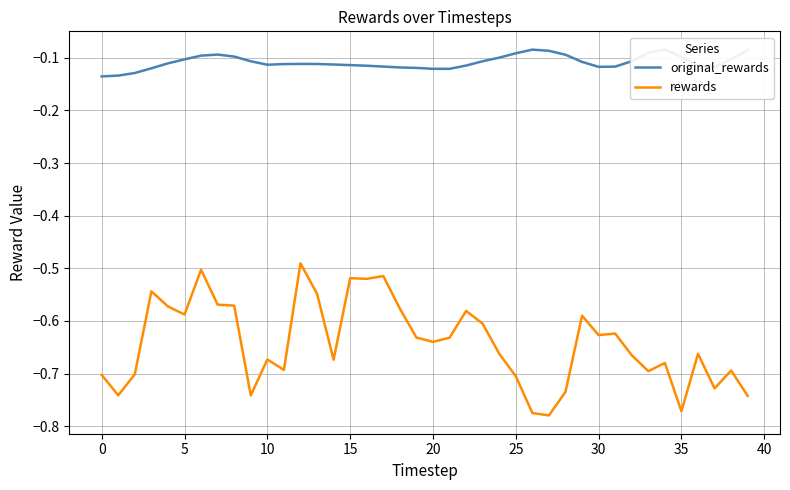

List the series in order of their peak value, lowest first.

rewards, original_rewards